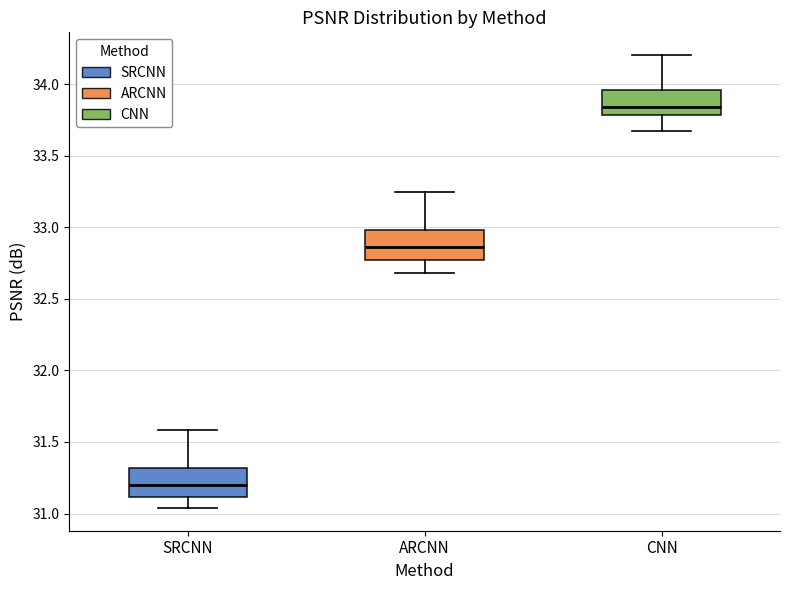

Reading left to right, read every box against the y-axis: the position of its median line, the range the box covers, and the ends of its whiskers. The values are not printed on the chart, so give them approximately, as read against the axis.

SRCNN: median 31.20, box 31.10 to 31.30, whiskers 31.05 to 31.60
ARCNN: median 32.85, box 32.75 to 33.00, whiskers 32.70 to 33.25
CNN: median 33.85, box 33.80 to 33.95, whiskers 33.65 to 34.20